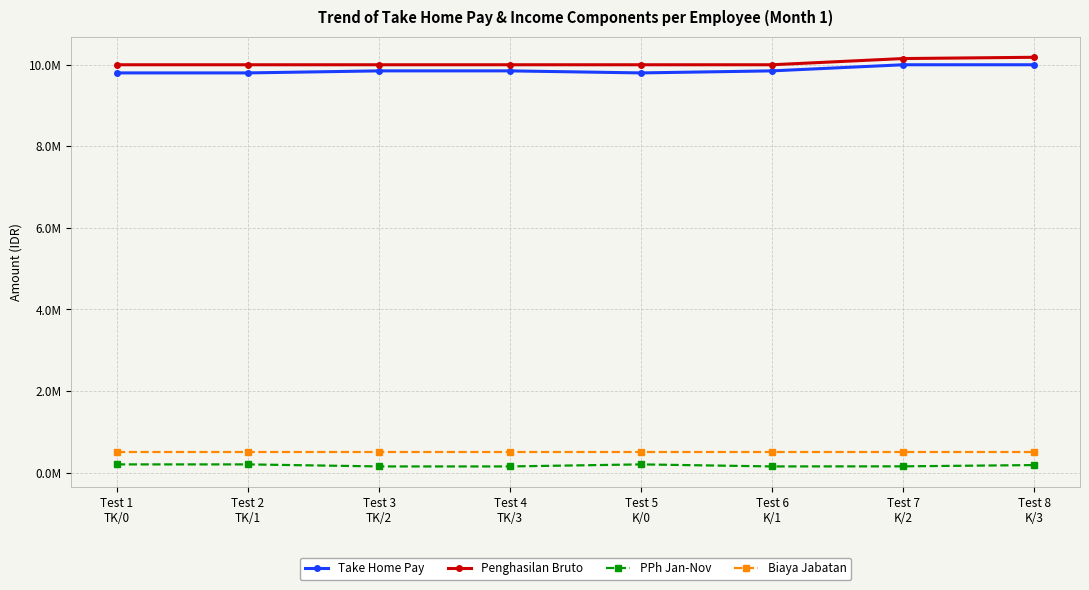

Reading left to right, what are all the values shown in this chart?

Take Home Pay: 9800000	9800000	9850000	9850000	9800000	9850000	10000000	10000000
Penghasilan Bruto: 10000000	10000000	10000000	10000000	10000000	10000000	10152284	10183299
PPh Jan-Nov: 200000	200000	150000	150000	200000	150000	152284	183299
Biaya Jabatan: 500000	500000	500000	500000	500000	500000	500000	500000